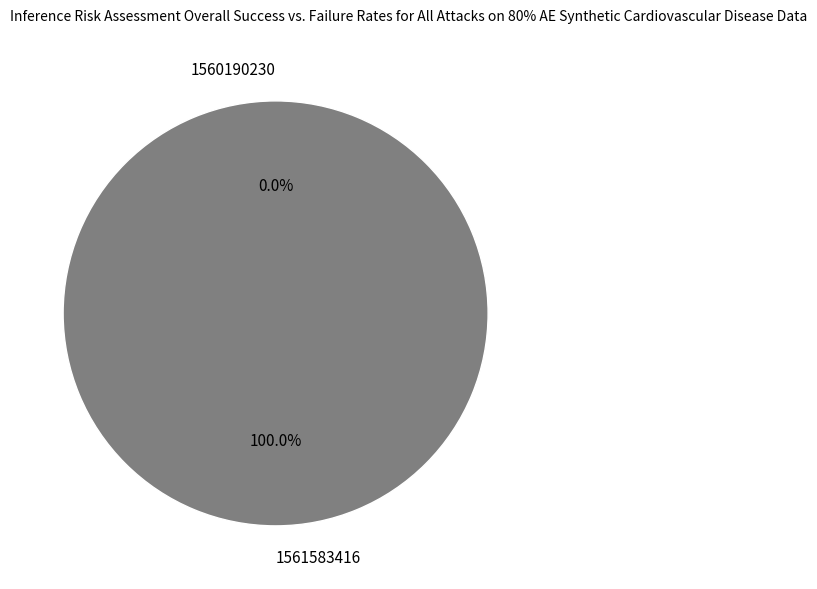

Count the number of slices in the pie.

2